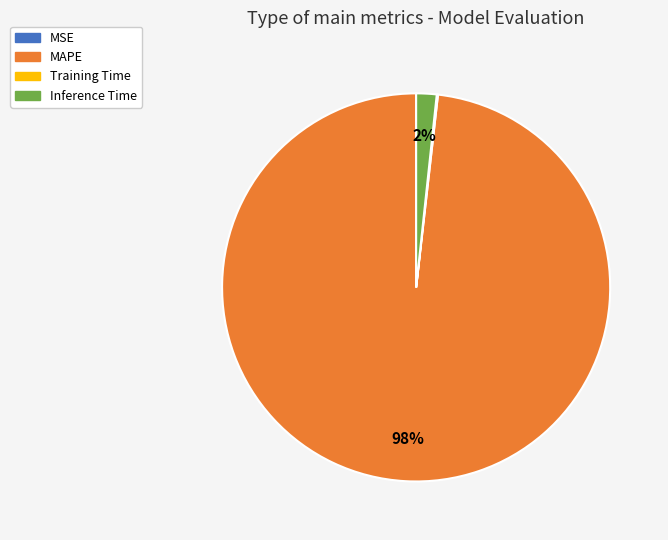

Which category has the biggest portion of the pie?

MAPE